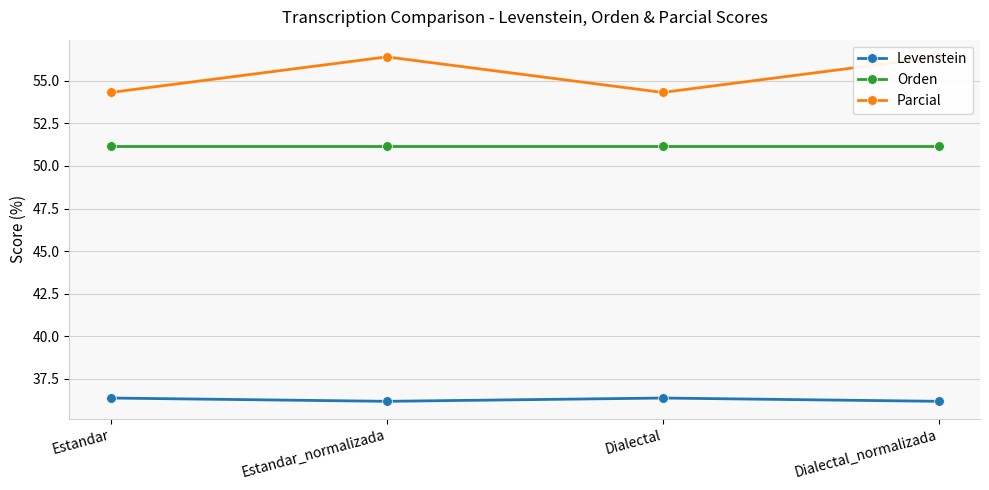

The value of Parcial at Dialectal_normalizada is 87.7. True or false?

False